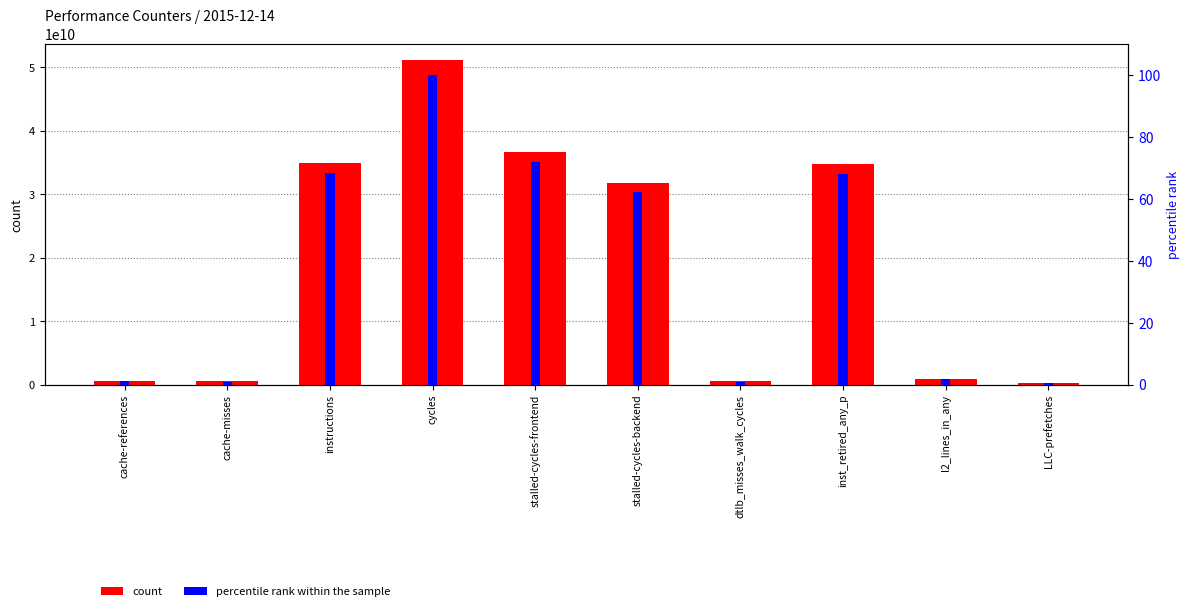

How many groups of bars are there?

10